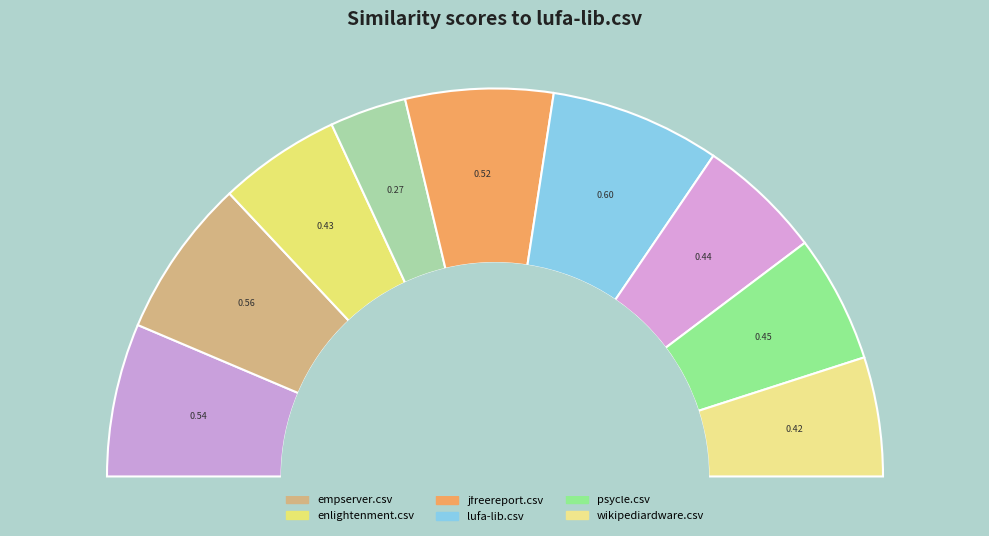

Combined, what portion of the pie is psycle.csv and pcsx2.csv?

21.0%